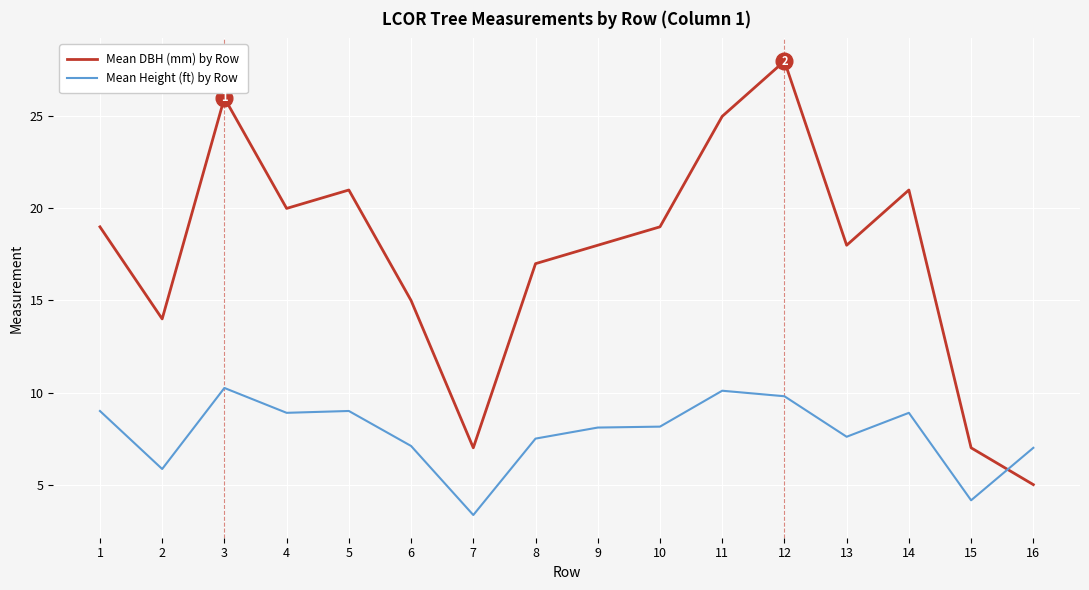

True or false: Mean DBH (mm) by Row has more than 0 points higher than both neighbors.

True